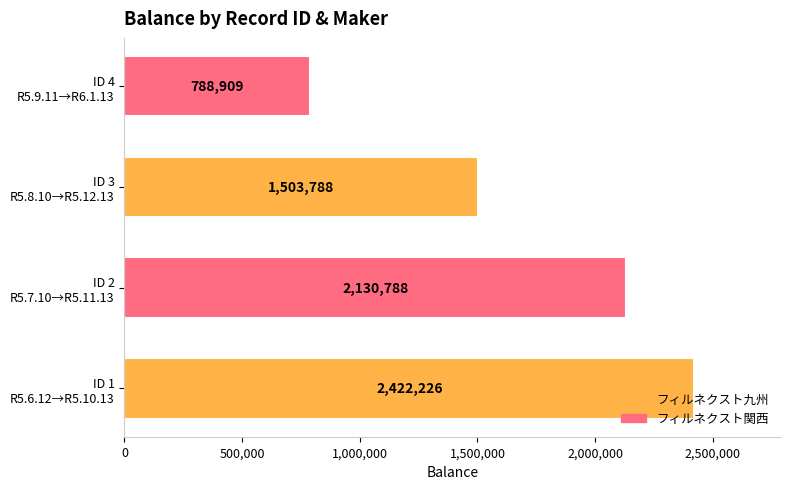

What is the difference between the maximum and second lowest values?

918438